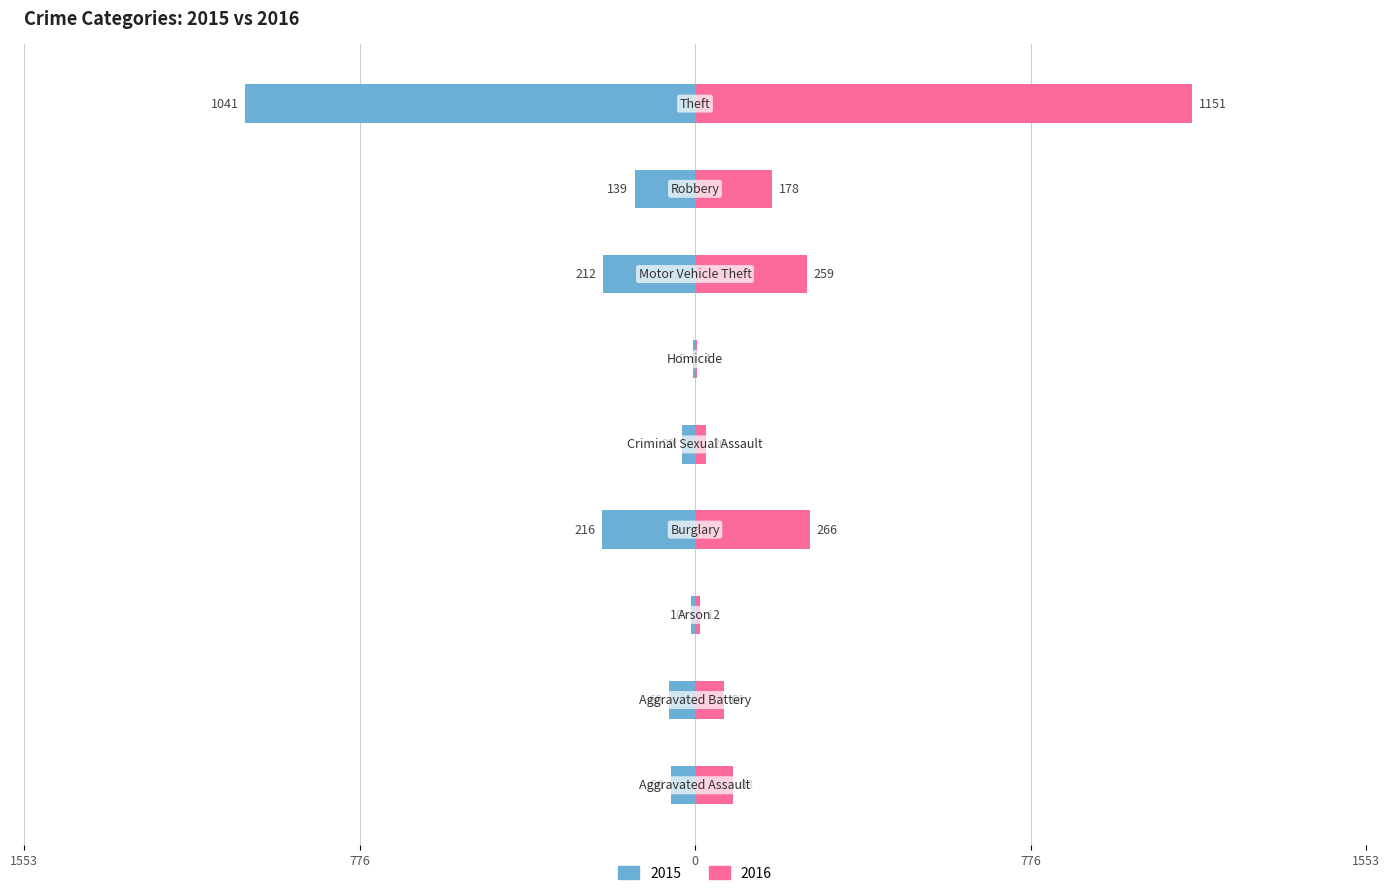

What is the average value of the 2016 series?

228